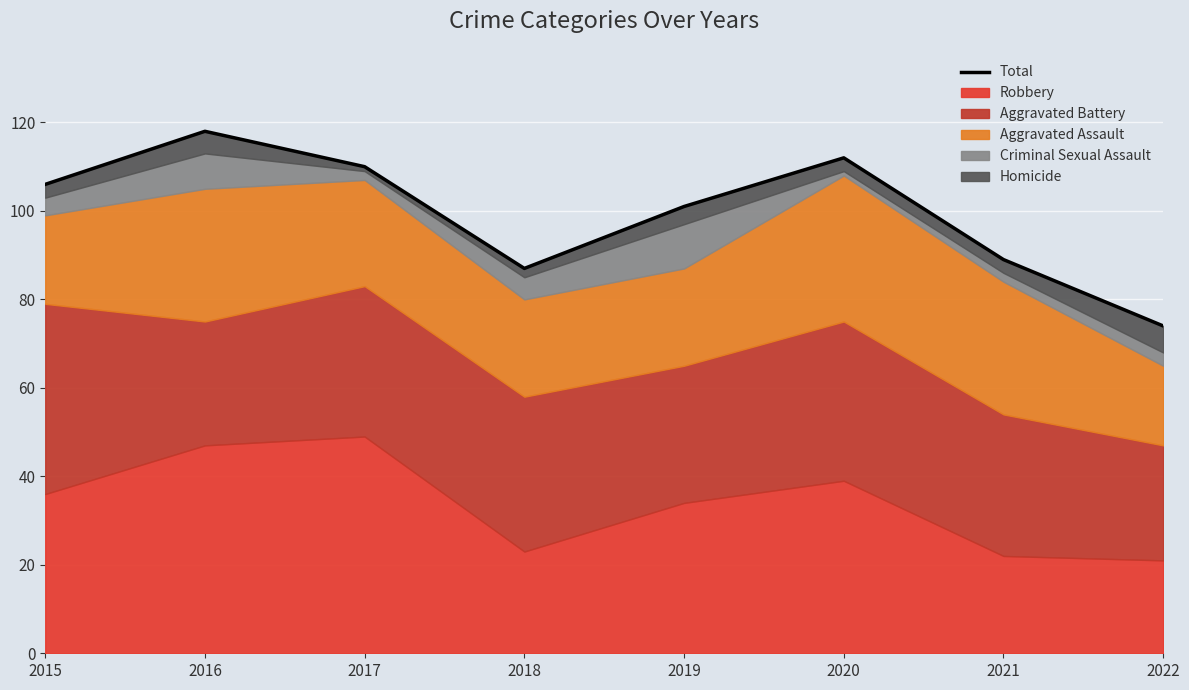

The value at 2020 is 112. True or false?

True